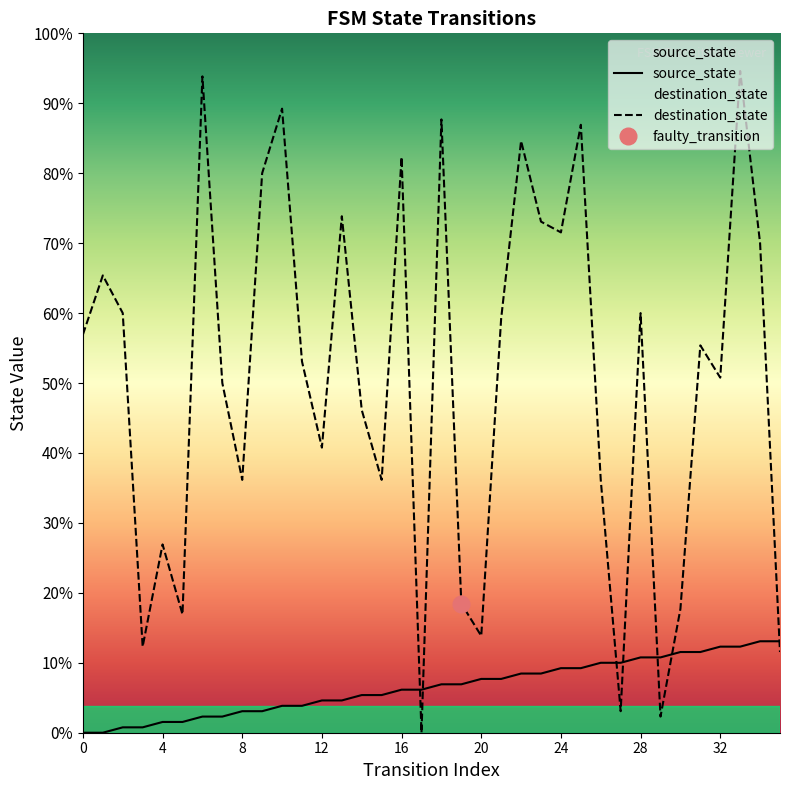

Is the value of source_state at 12 greater than the value of destination_state at 15?

No